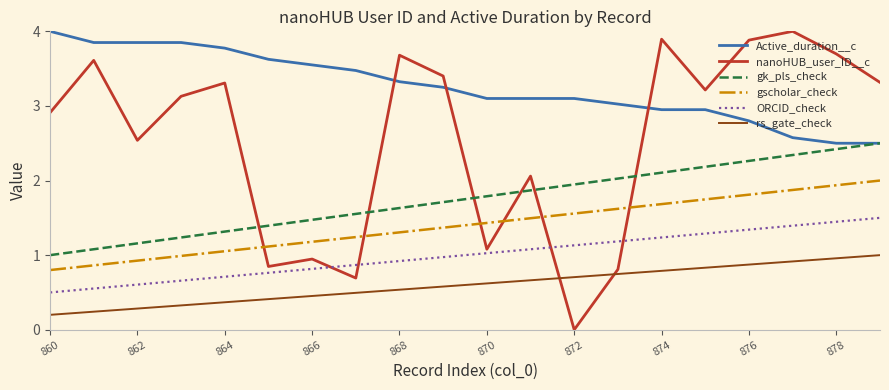

Which series has the largest total across all categories?

Active_duration__c